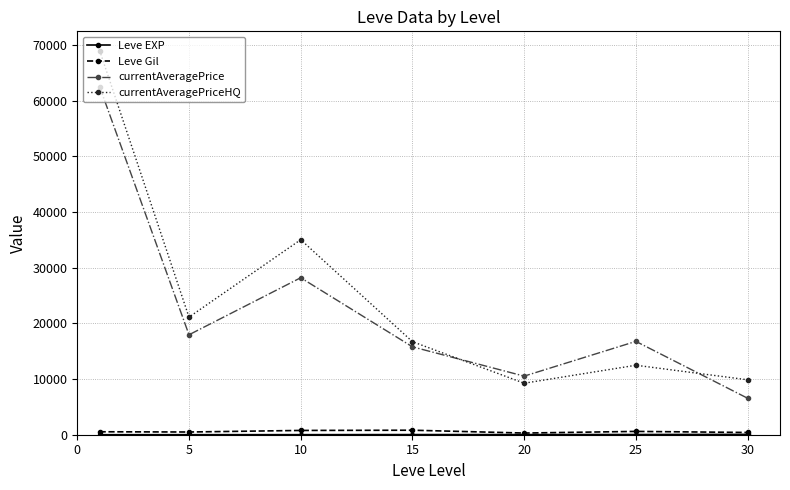

What is the value of the Leve Gil point at the 5th from the left?

300.0